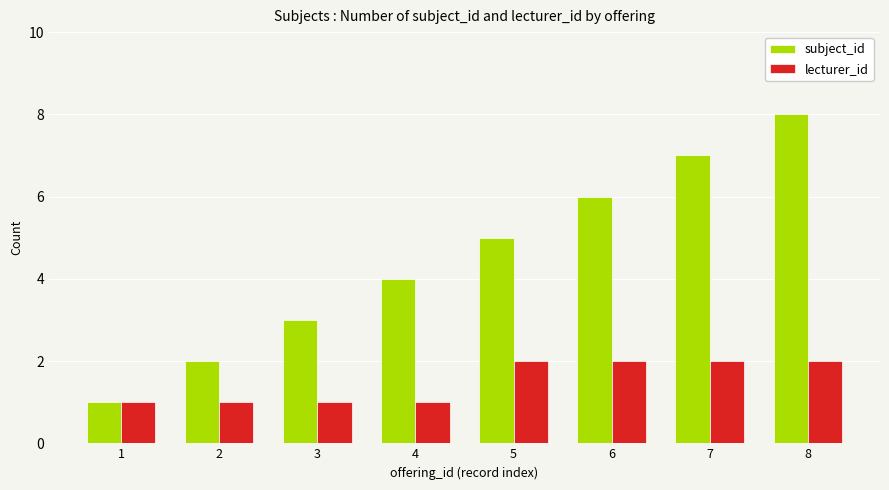

True or false: lecturer_id has a value of 1 at 5.

False